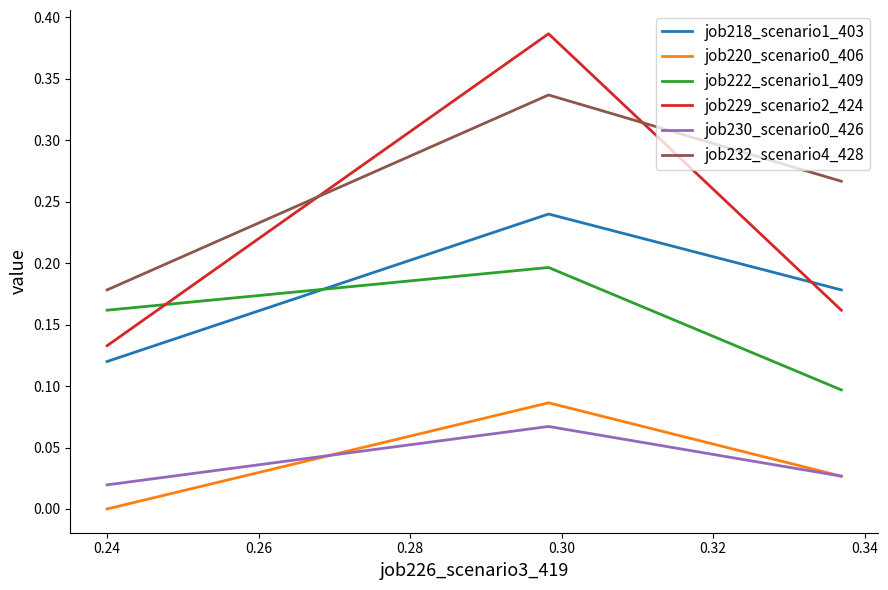

Which series has the widest spread of values?

job229_scenario2_424